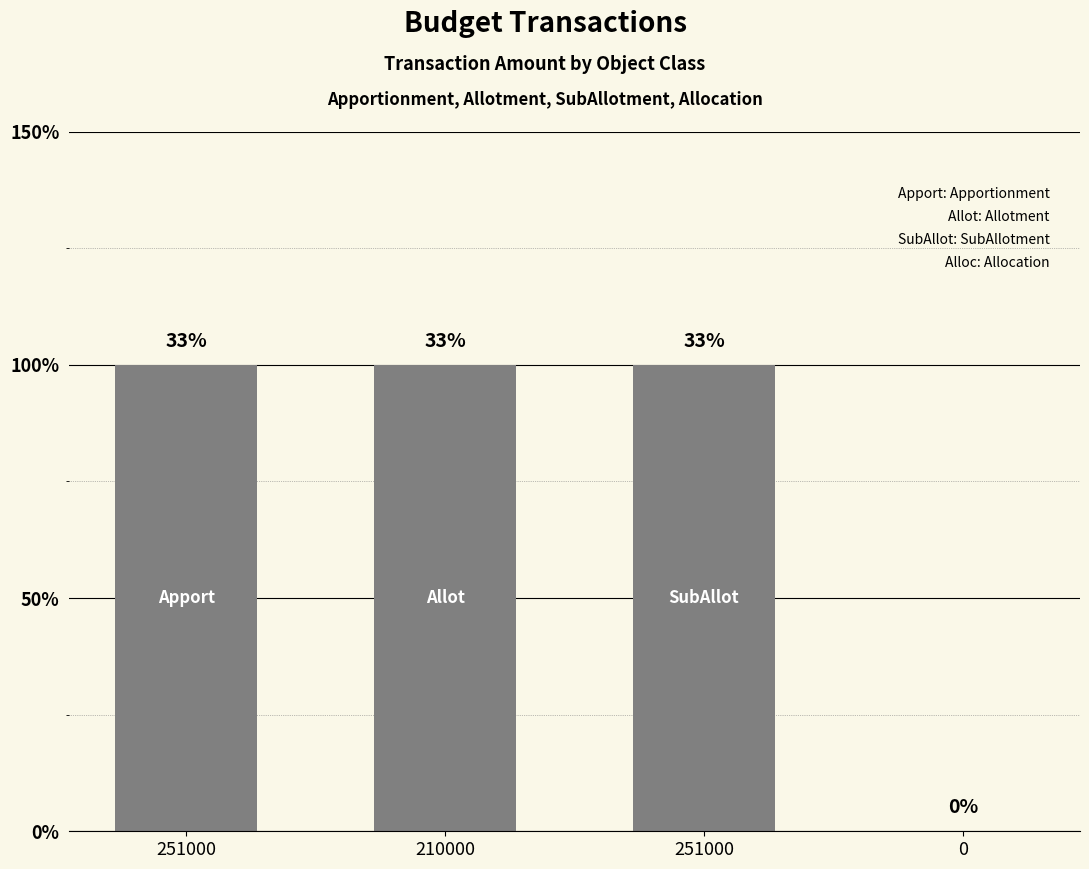

Are the bars horizontal?

No